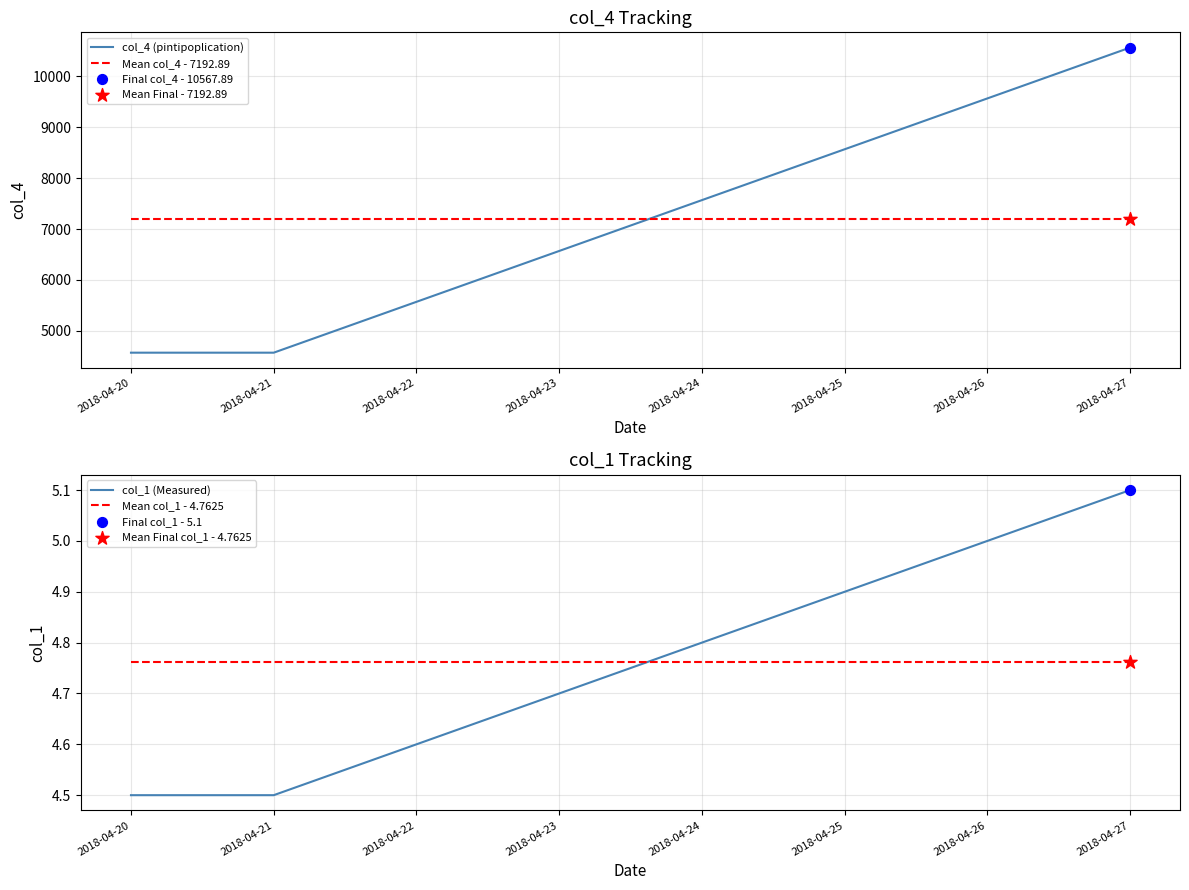

At which category is the sum across all series the highest?

2018-04-27